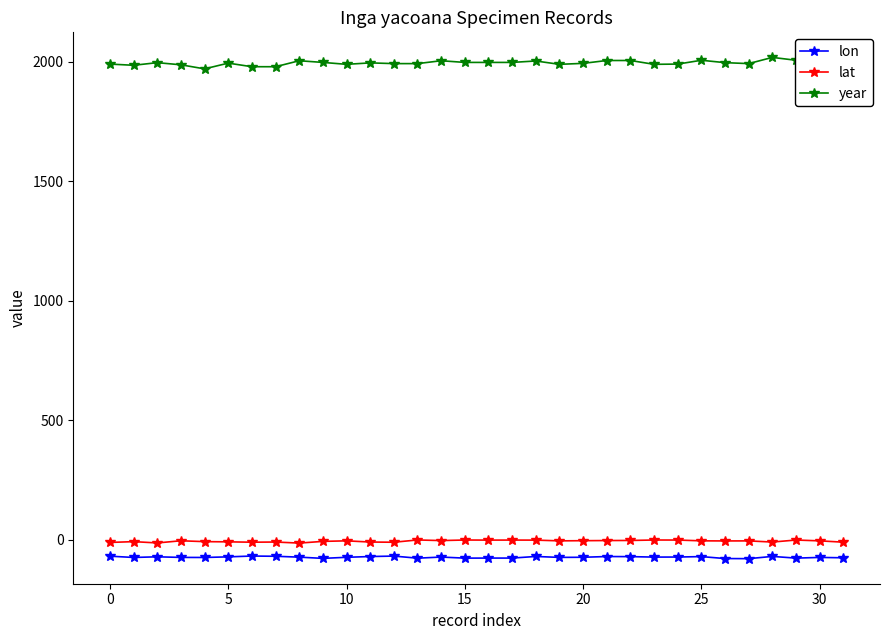

True or false: lat has more than 1 points higher than both neighbors.

True